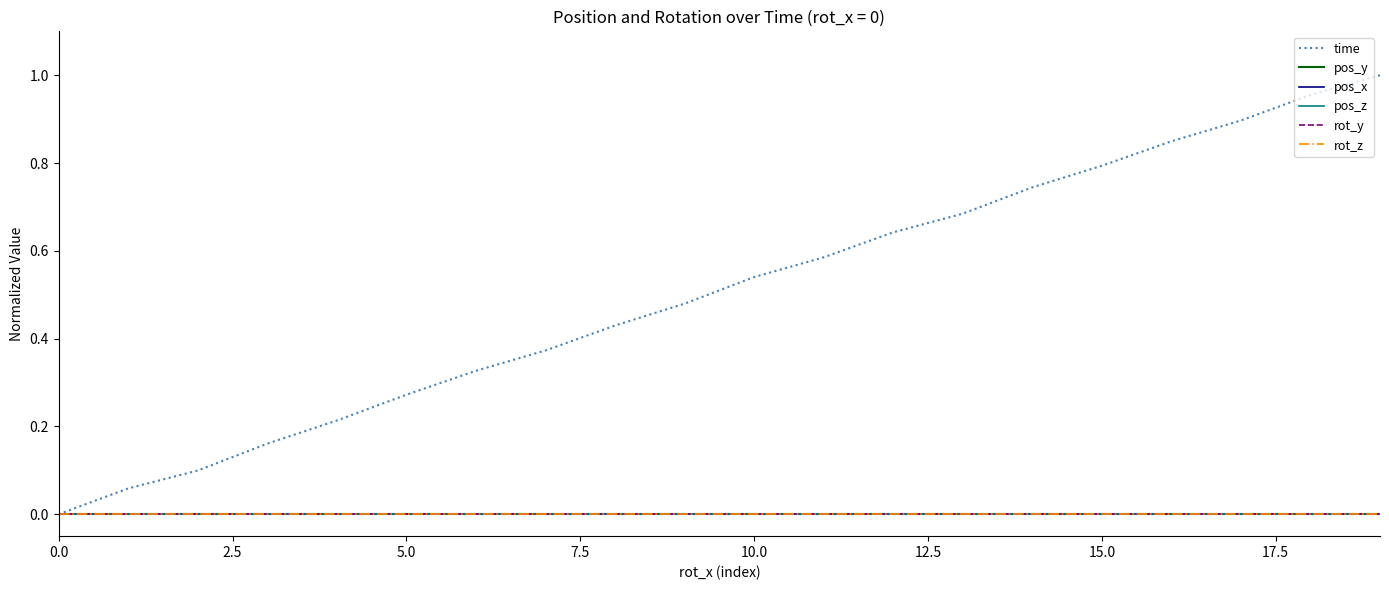

Reading left to right, list all the values displayed in this chart.

time: 0.0	0.1	0.1	0.2	0.2	0.3	0.3	0.4	0.4	0.5	0.5	0.6	0.6	0.7	0.7	0.8	0.8	0.9	1.0	1.0
pos_y: 0.0	0.0	0.0	0.0	0.0	0.0	0.0	0.0	0.0	0.0	0.0	0.0	0.0	0.0	0.0	0.0	0.0	0.0	0.0	0.0
pos_x: 0.0	0.0	0.0	0.0	0.0	0.0	0.0	0.0	0.0	0.0	0.0	0.0	0.0	0.0	0.0	0.0	0.0	0.0	0.0	0.0
pos_z: 0.0	0.0	0.0	0.0	0.0	0.0	0.0	0.0	0.0	0.0	0.0	0.0	0.0	0.0	0.0	0.0	0.0	0.0	0.0	0.0
rot_y: 0.0	0.0	0.0	0.0	0.0	0.0	0.0	0.0	0.0	0.0	0.0	0.0	0.0	0.0	0.0	0.0	0.0	0.0	0.0	0.0
rot_z: 0.0	0.0	0.0	0.0	0.0	0.0	0.0	0.0	0.0	0.0	0.0	0.0	0.0	0.0	0.0	0.0	0.0	0.0	0.0	0.0